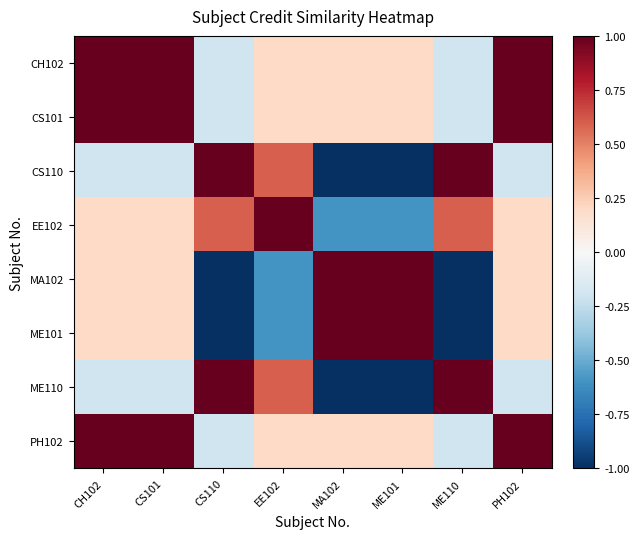

What is the greatest value displayed?

1.0